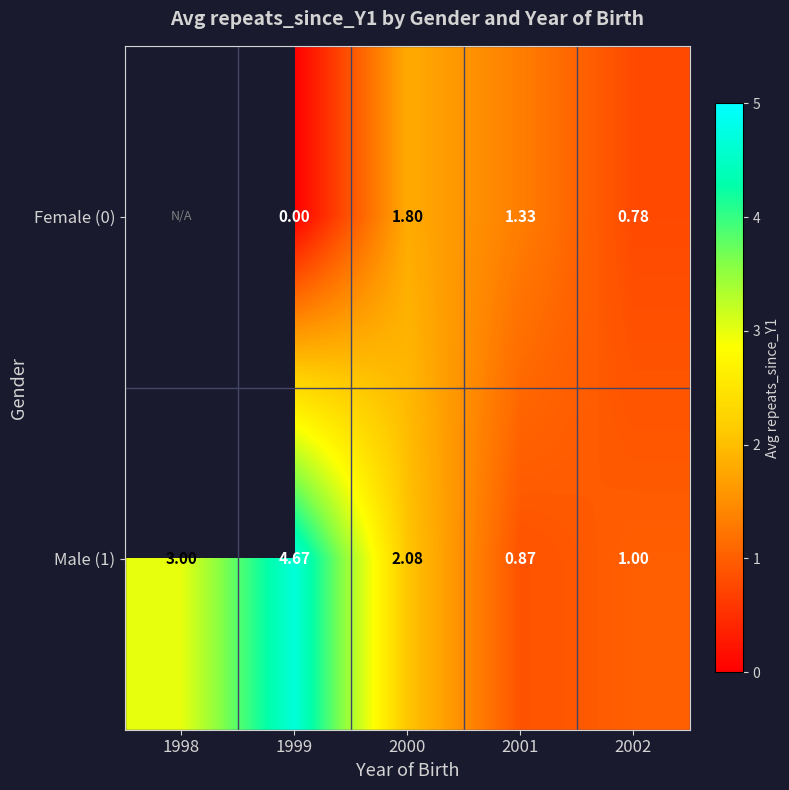

List the labels in order of Male (1) value, smallest first.

2001, 2002, 2000, 1998, 1999